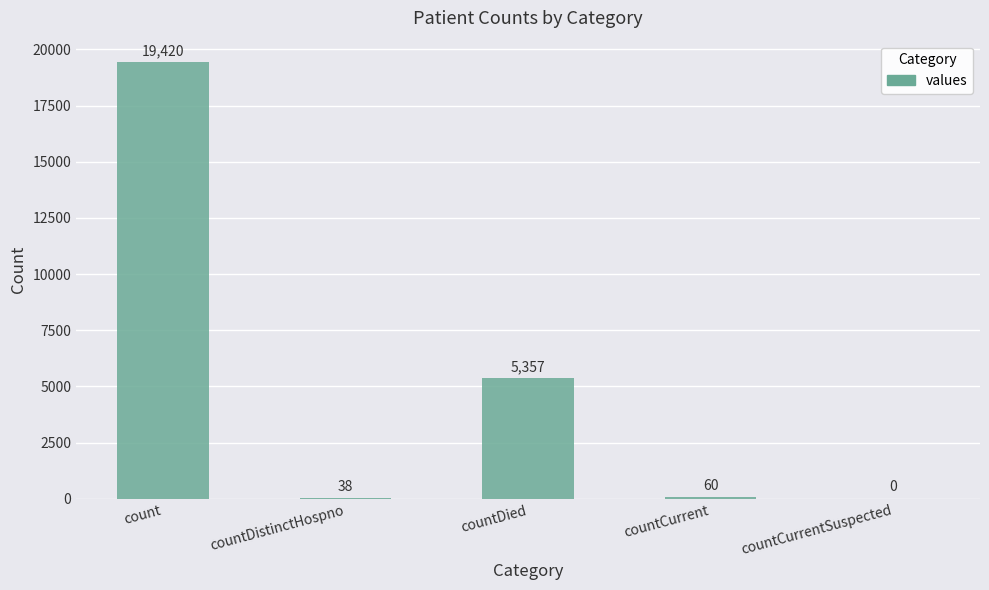

What is the maximum value shown in the chart?

19420